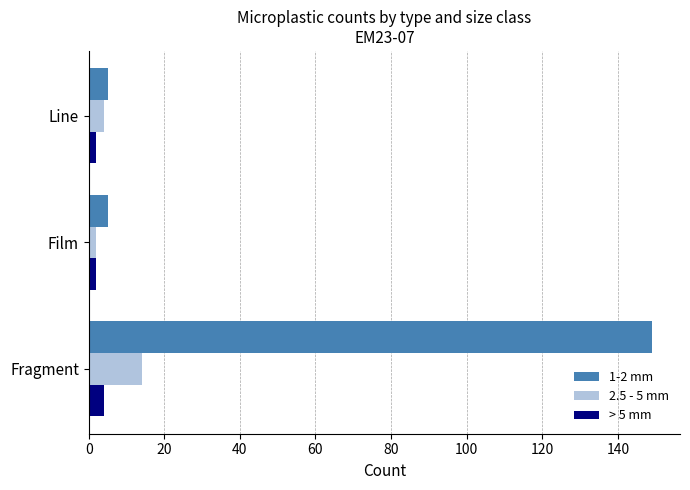

At which label does 2.5 - 5 mm reach its peak?

Fragment